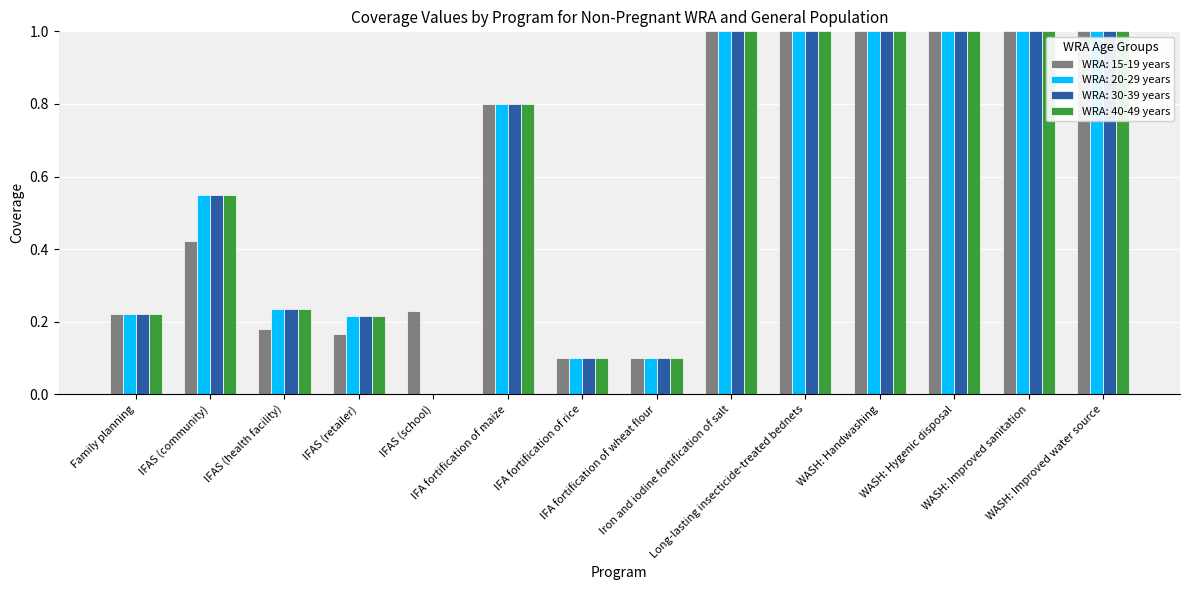

What is the average value of the WRA: 15-19 years series?

0.6